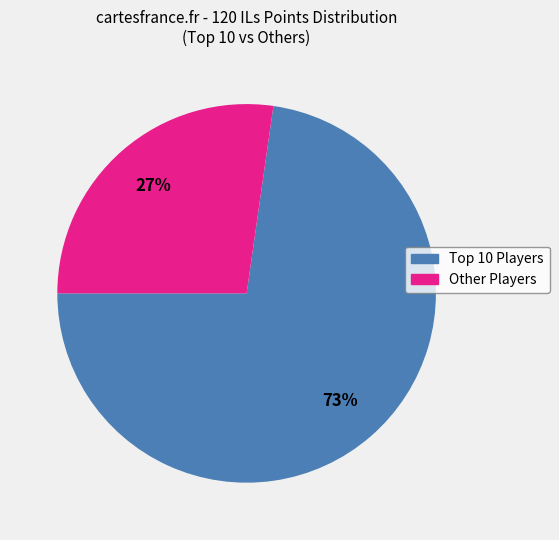

Is there a majority slice in this chart?

Yes